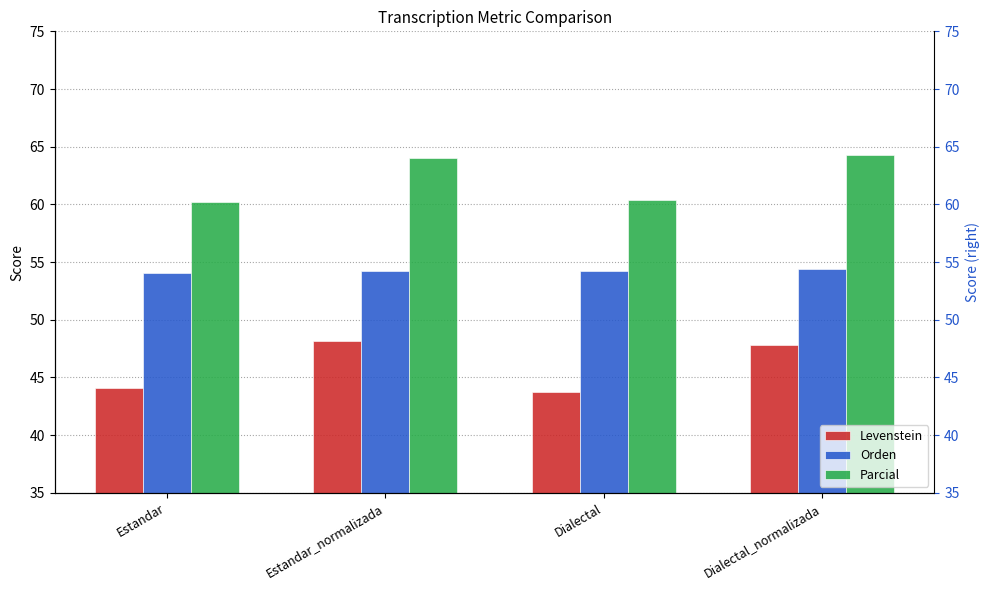

What is the total value across all series at Estandar_normalizada?

166.4